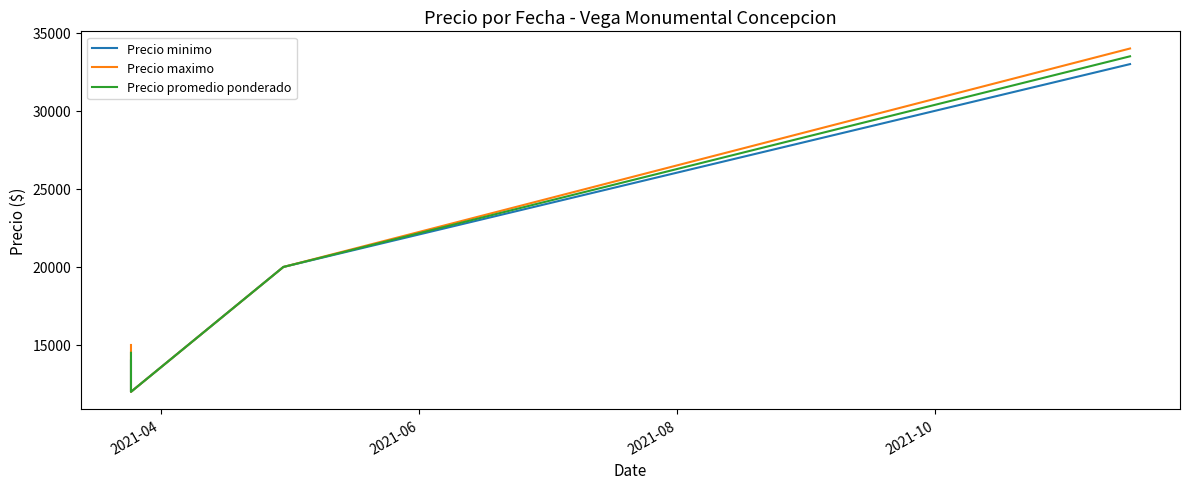

Is it true that Precio promedio ponderado equals 21983 at 2021-04?

False